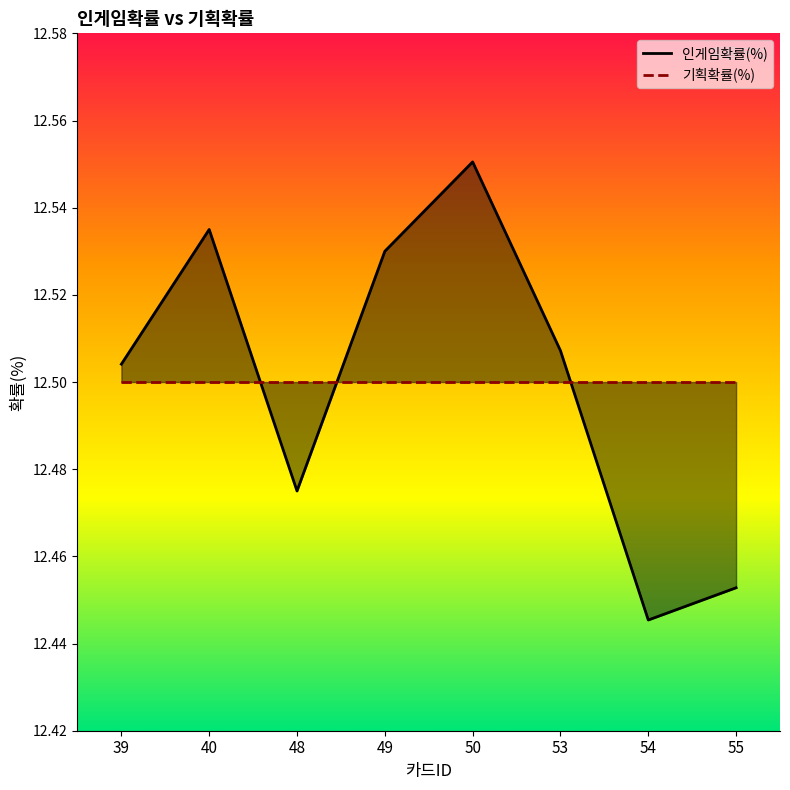

List the labels in order of 기획확률(%) value, largest first.

39, 40, 48, 49, 50, 53, 54, 55